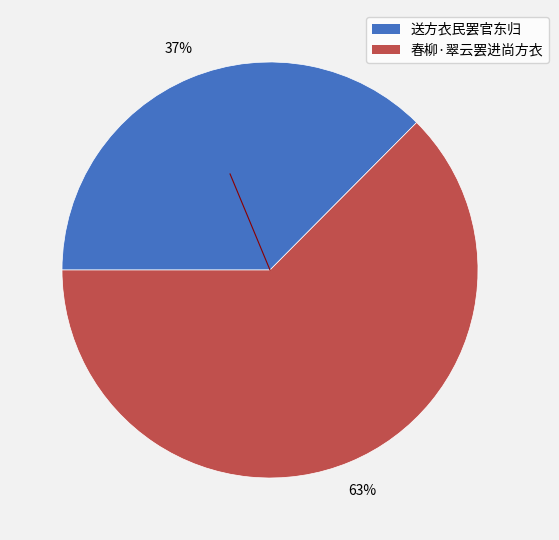

Combined, do 春柳·翠云罢进尚方衣 and 送方衣民罢官东归 account for over 50%?

Yes